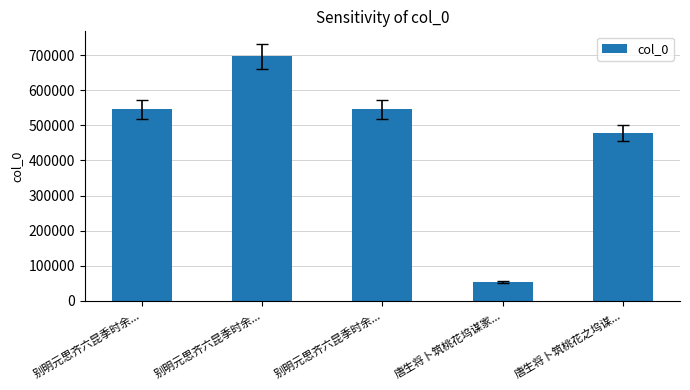

At which category does the chart reach its peak across all series?

别明元思齐六昆季时余...